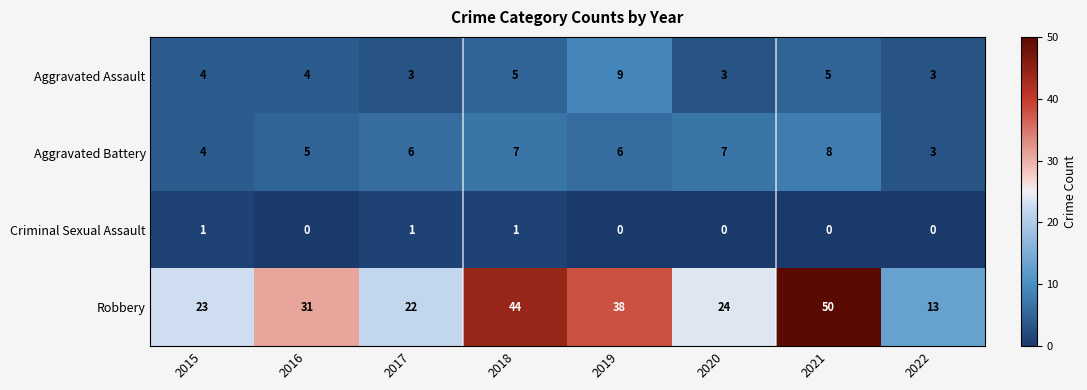

Which category has the lowest value in the Robbery series?

2022